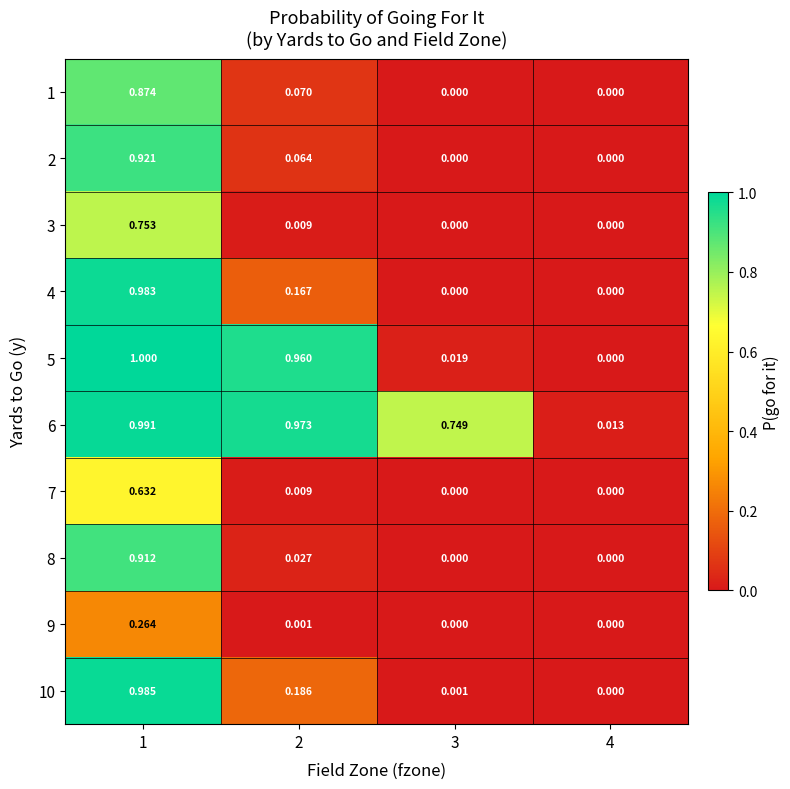

What is the difference between the highest and lowest values at 2?

1.0